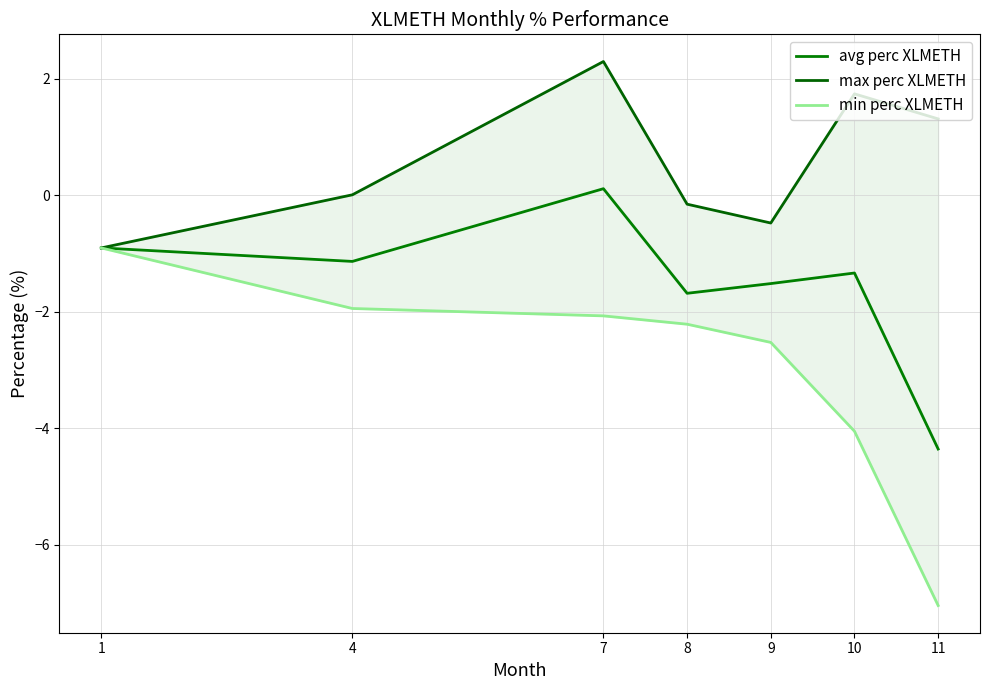

Which category has the lowest value across all series?

11